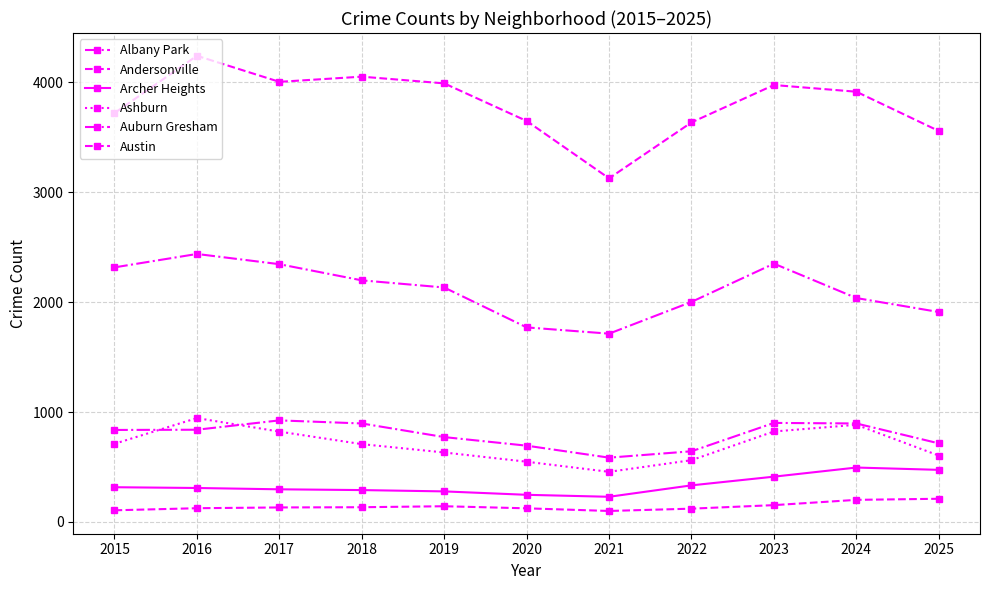

Between 2023 and 2019, which is larger?

2023